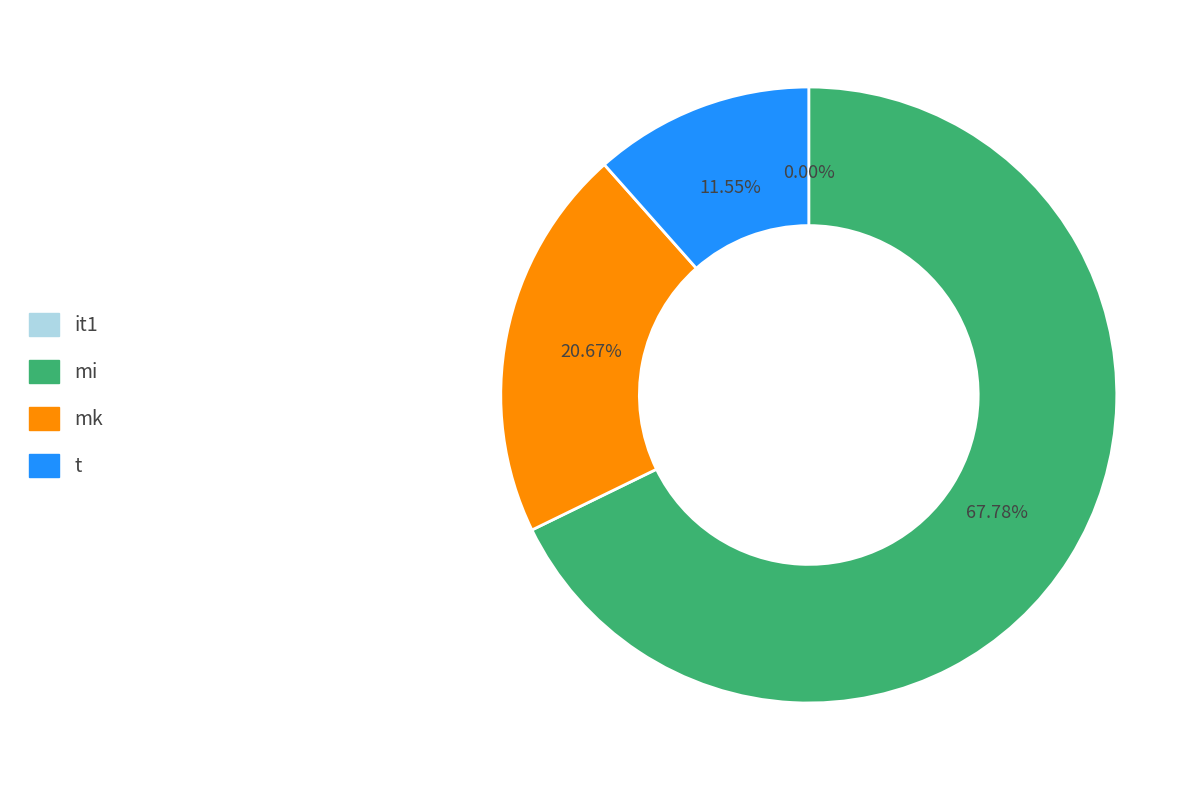

What is the largest slice in the pie chart?

mi